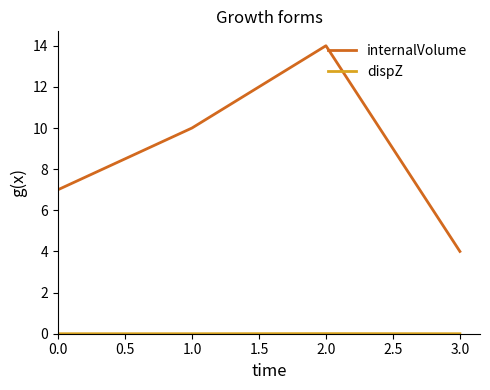

At which label is internalVolume closest to 9?

1.0